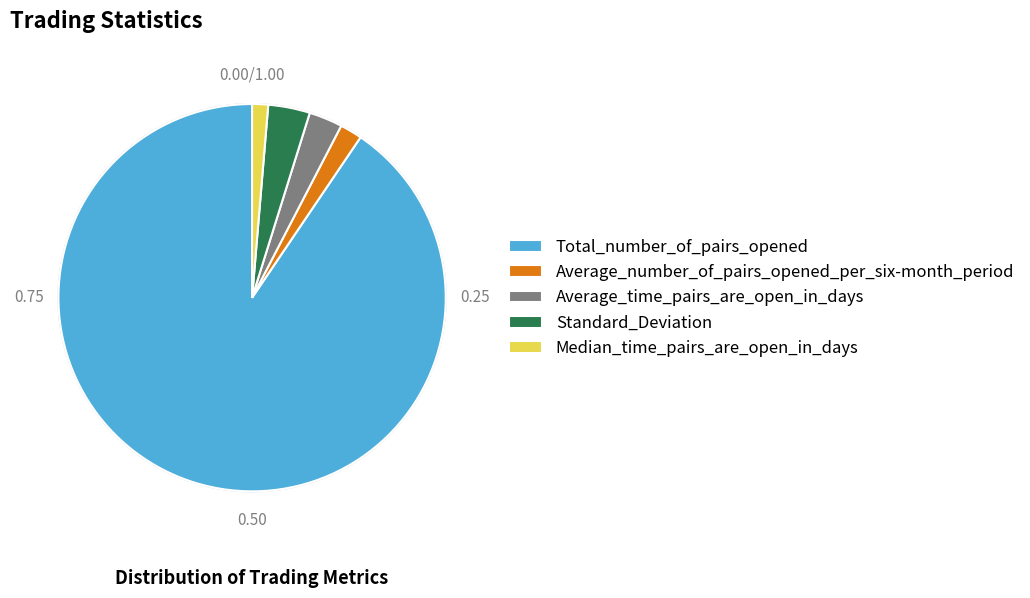

What is the smallest slice in the pie chart?

Median_time_pairs_are_open_in_days